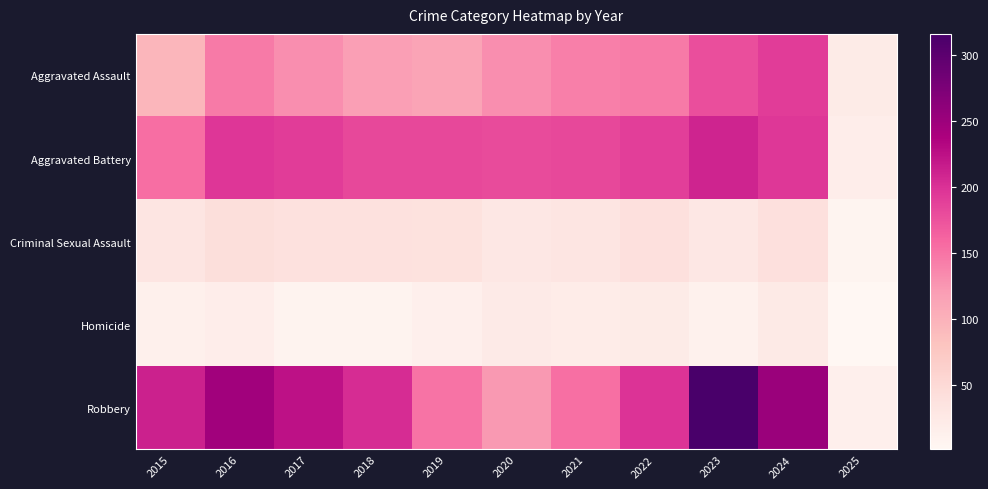

Count the number of categories in the chart.

11